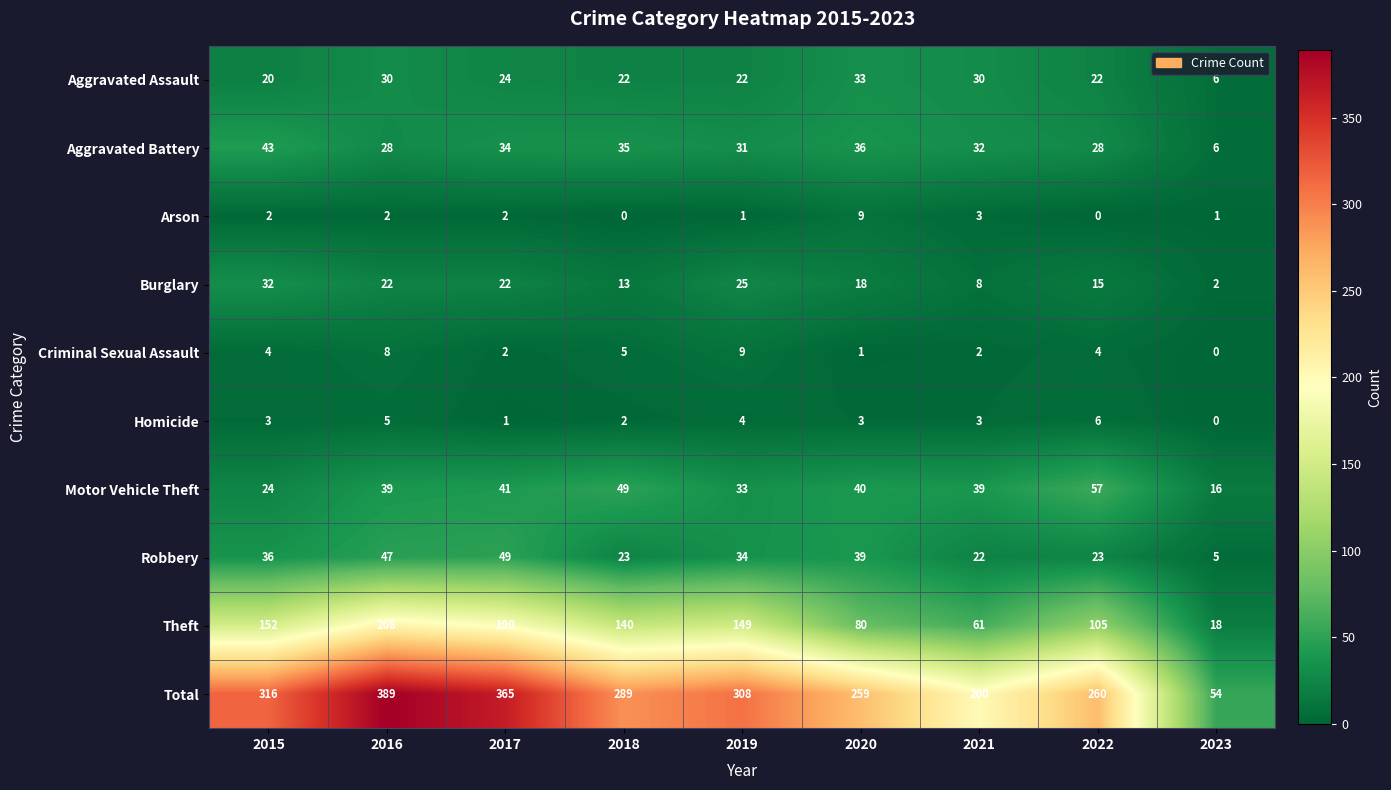

What is the difference between the second highest and minimum values in the Burglary series?

23